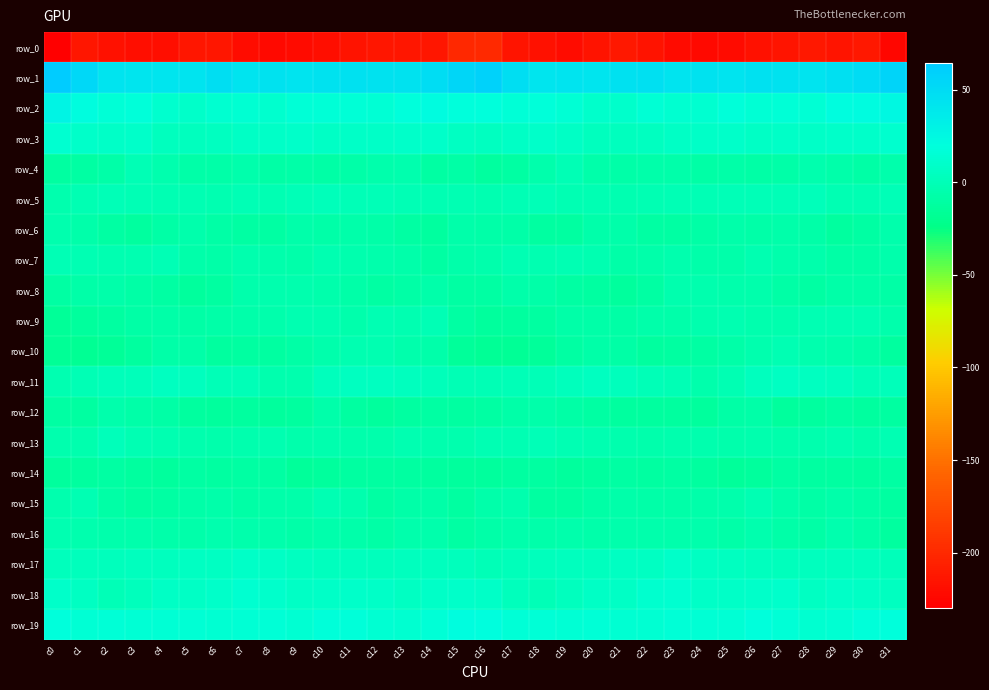

What is the maximum value shown in the chart?

64.1